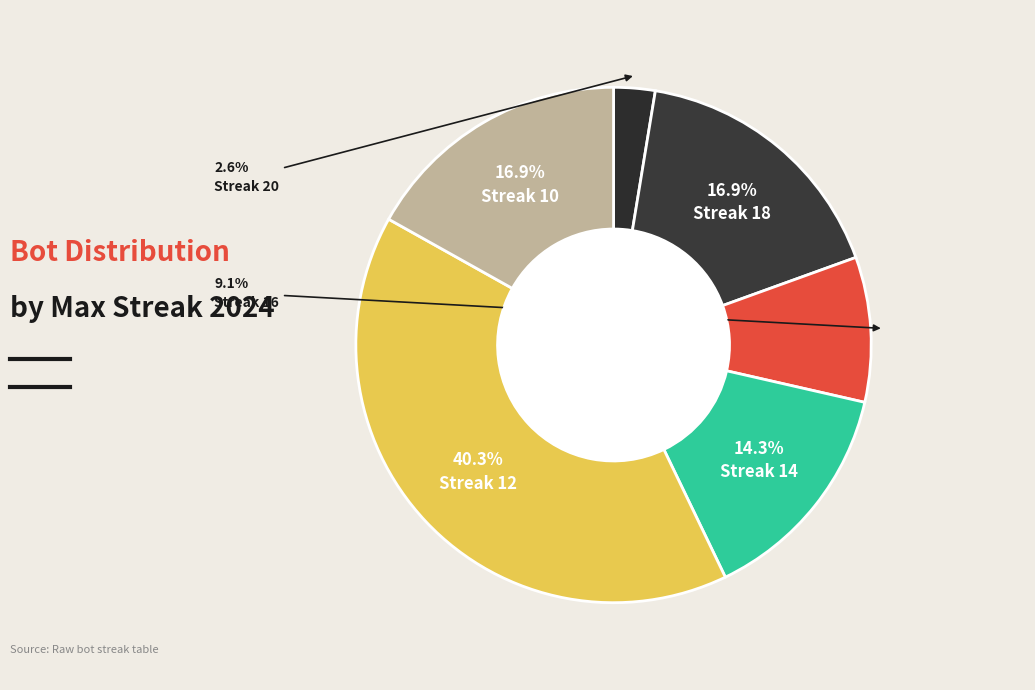

How many slices are in this pie chart?

6